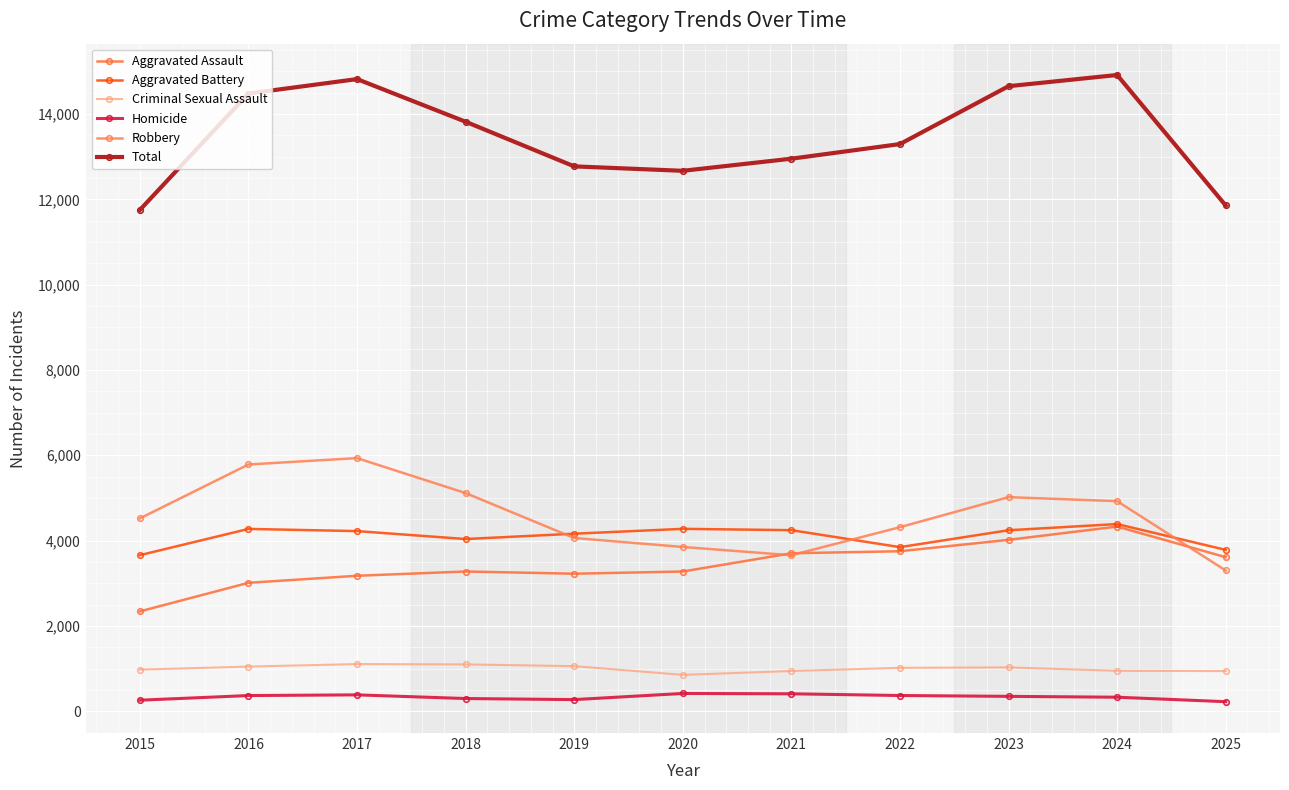

At which category is the sum across all series the highest?

2024